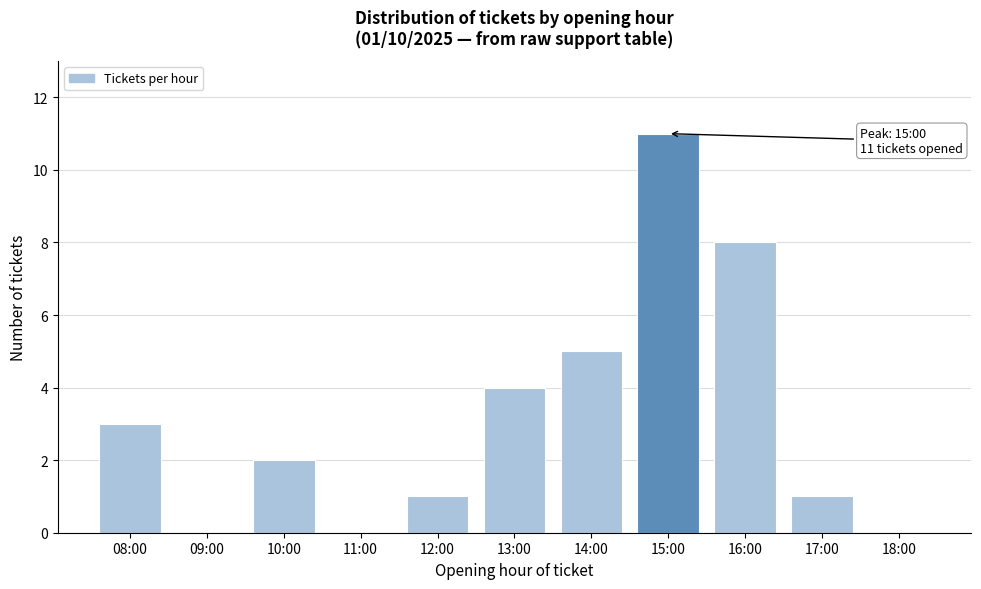

Reading left to right, what are all the values shown in this chart?

08:00=3	09:00=0	10:00=2	11:00=0	12:00=1	13:00=4	14:00=5	15:00=11	16:00=8	17:00=1	18:00=0